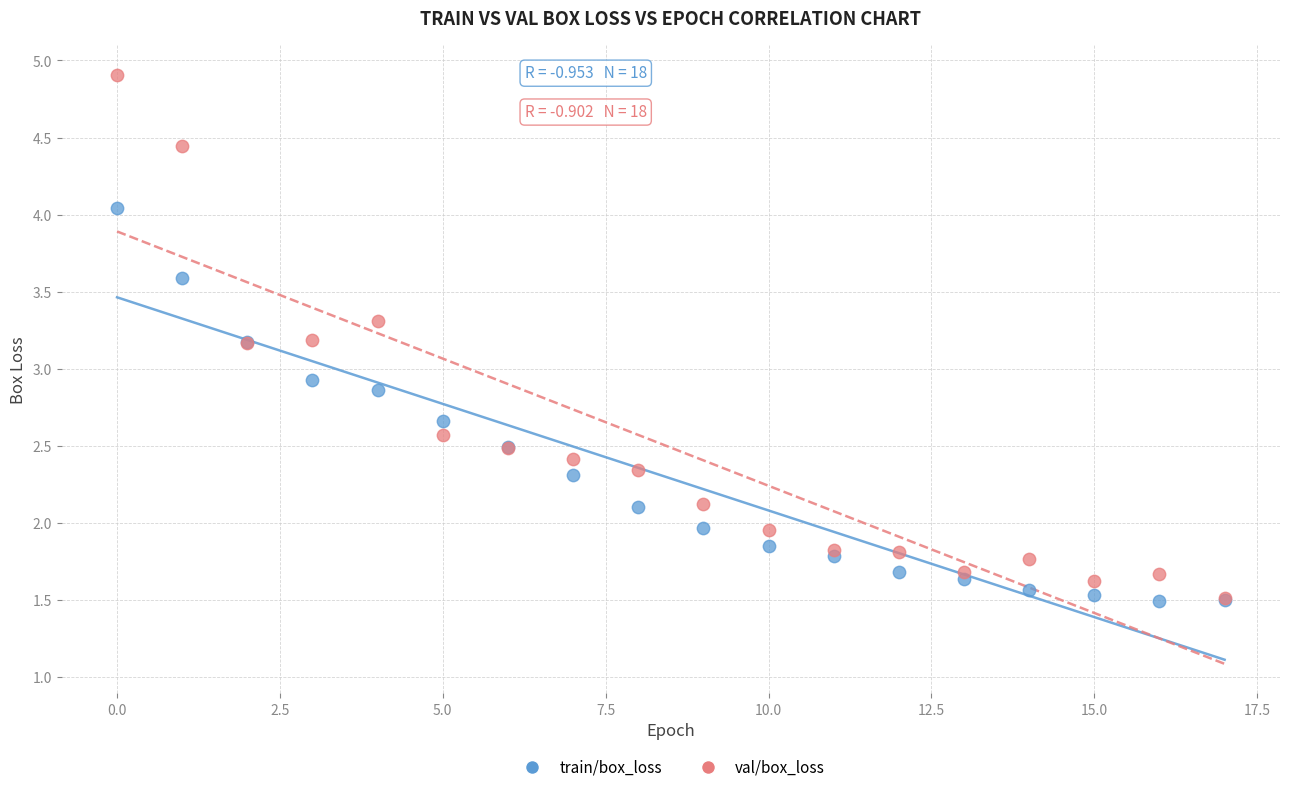

Across all series, what Y value is closest to 3?

2.9